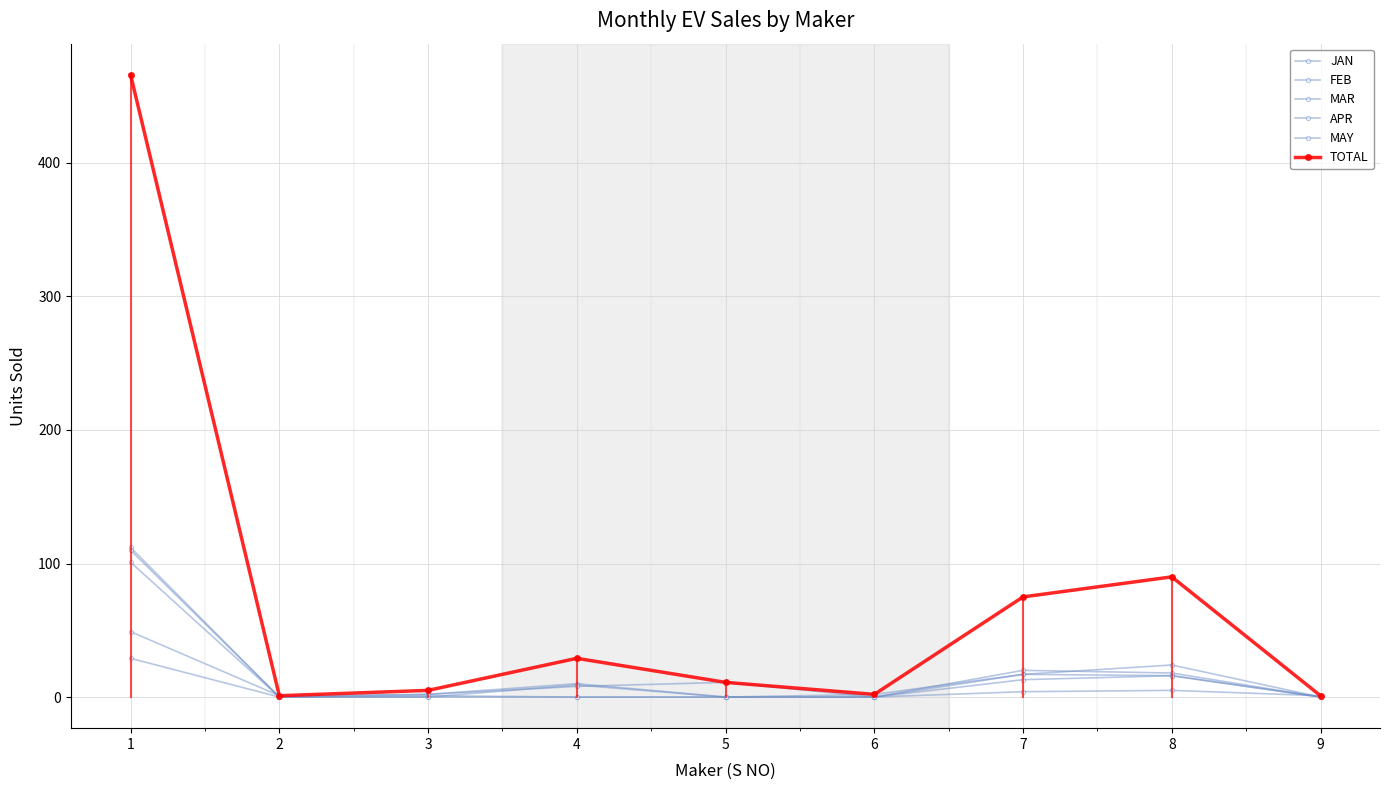

How many lines are shown in the chart?

6